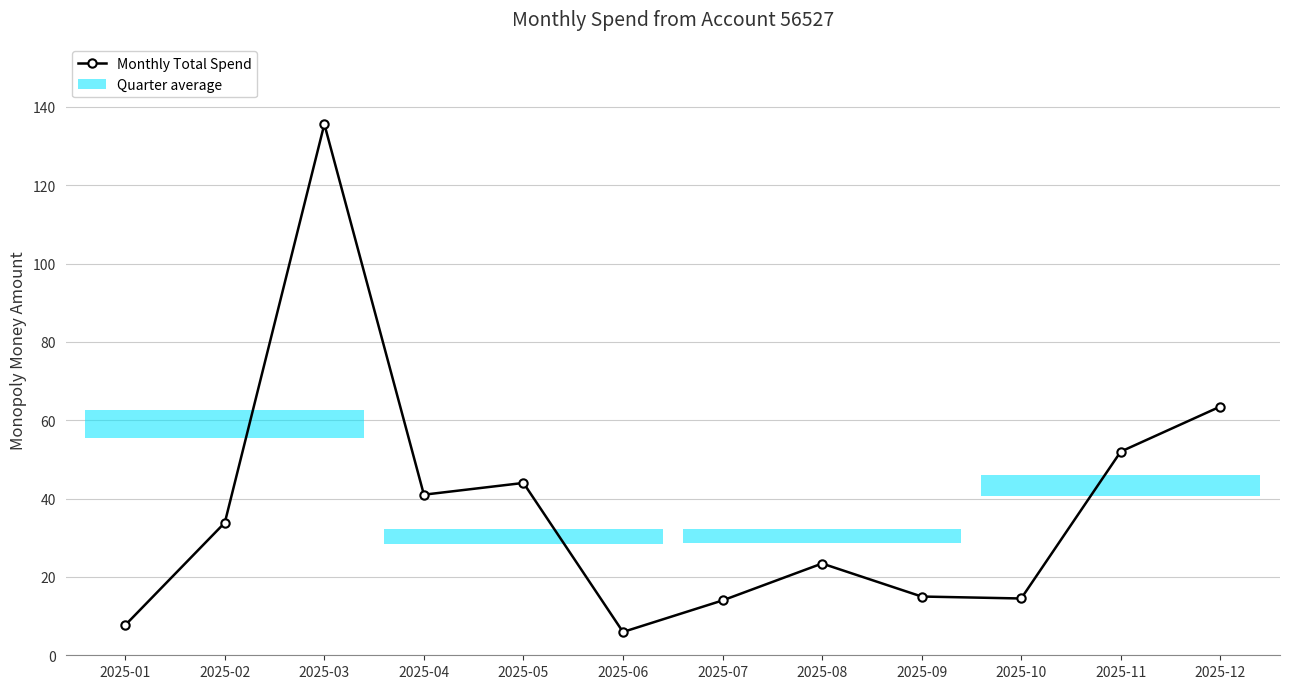

Count the number of categories in the chart.

12